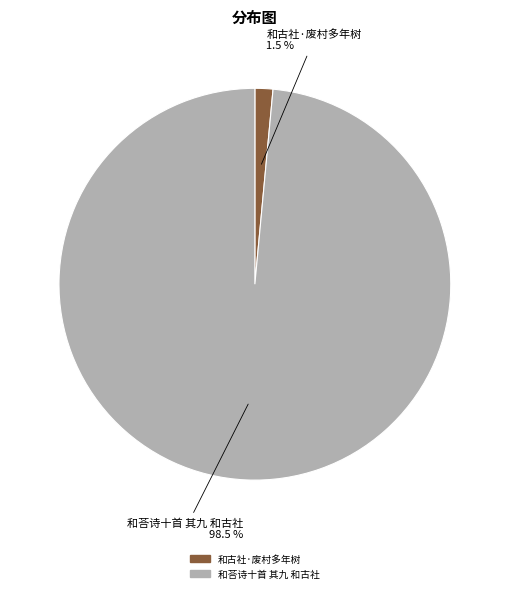

Rank the categories by value from highest to lowest.

和荅诗十首 其九 和古社, 和古社·废村多年树